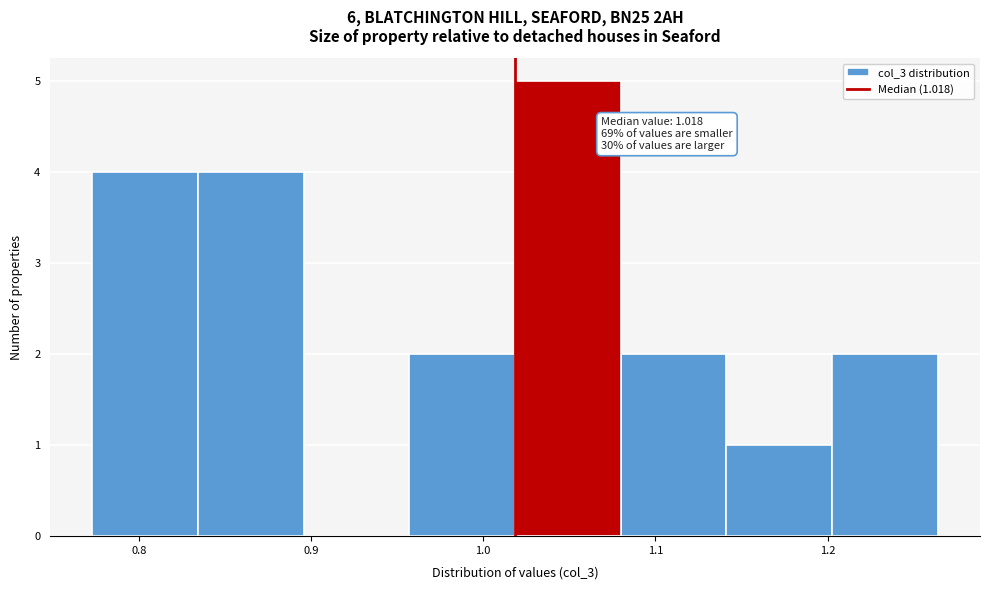

Over which range of the x-axis is the bar tallest?

1.02 to 1.08